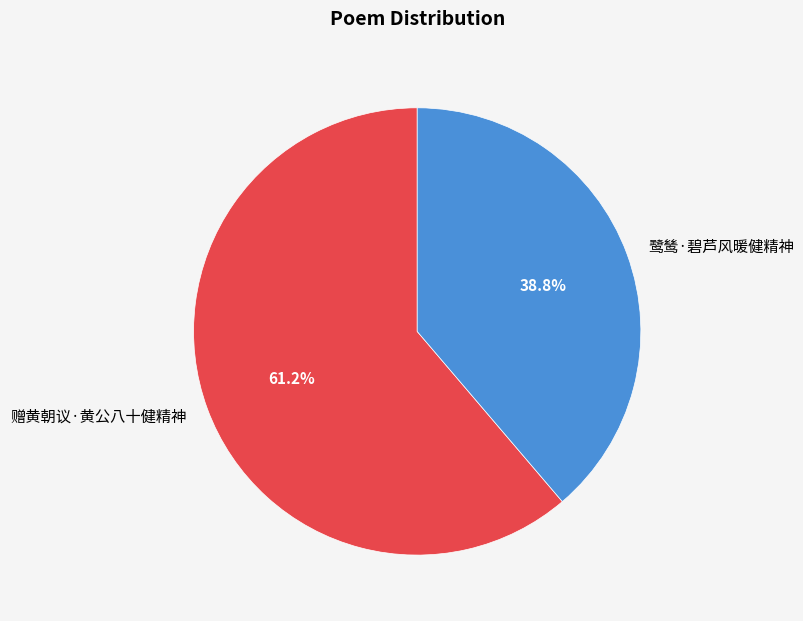

Count the number of slices in the pie.

2